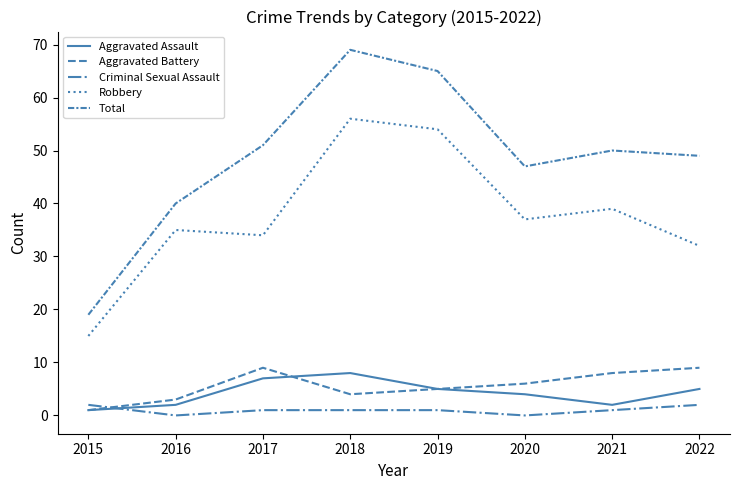

Does the chart display data point markers on the line(s)?

No